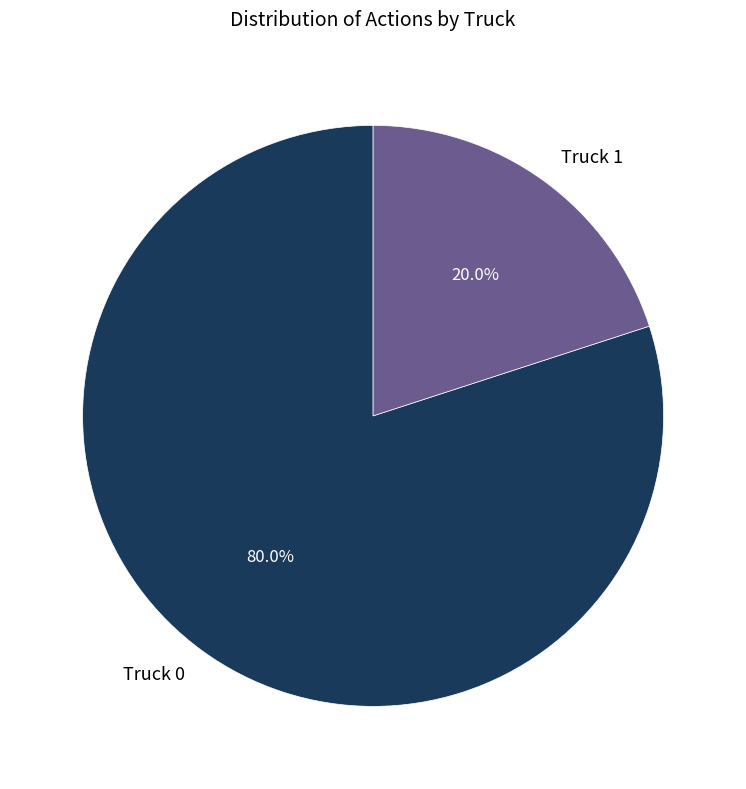

Which slice is the smallest?

Truck 1